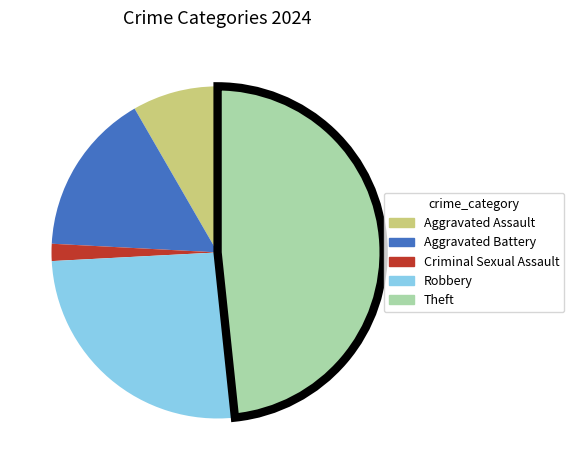

Which slice is the largest?

Theft